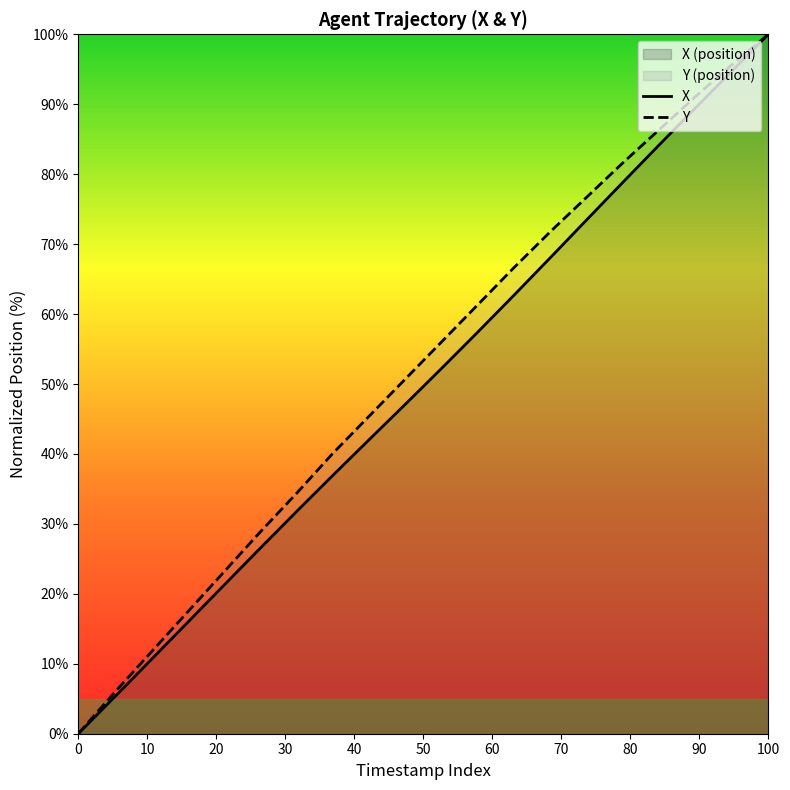

Which category has the highest value in the Y series?

100